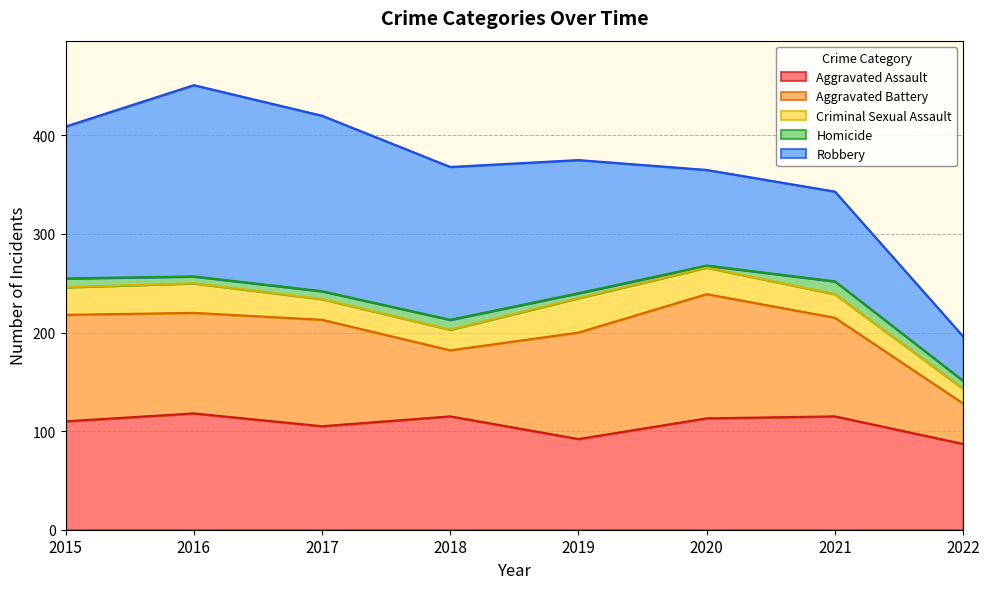

True or false: Aggravated Battery and Homicide intersect in this chart.

False